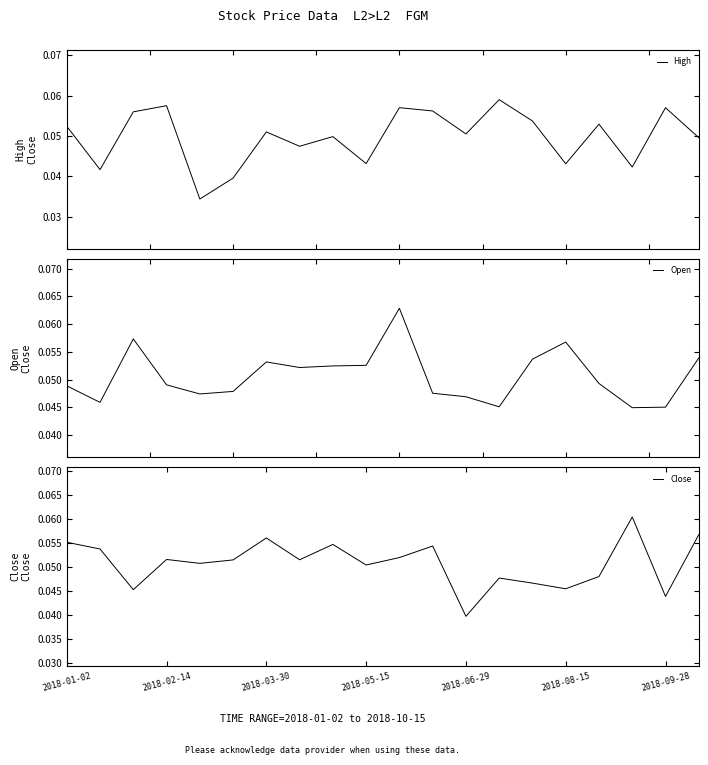

At which category does Close reach its first local peak?

2018-02-14